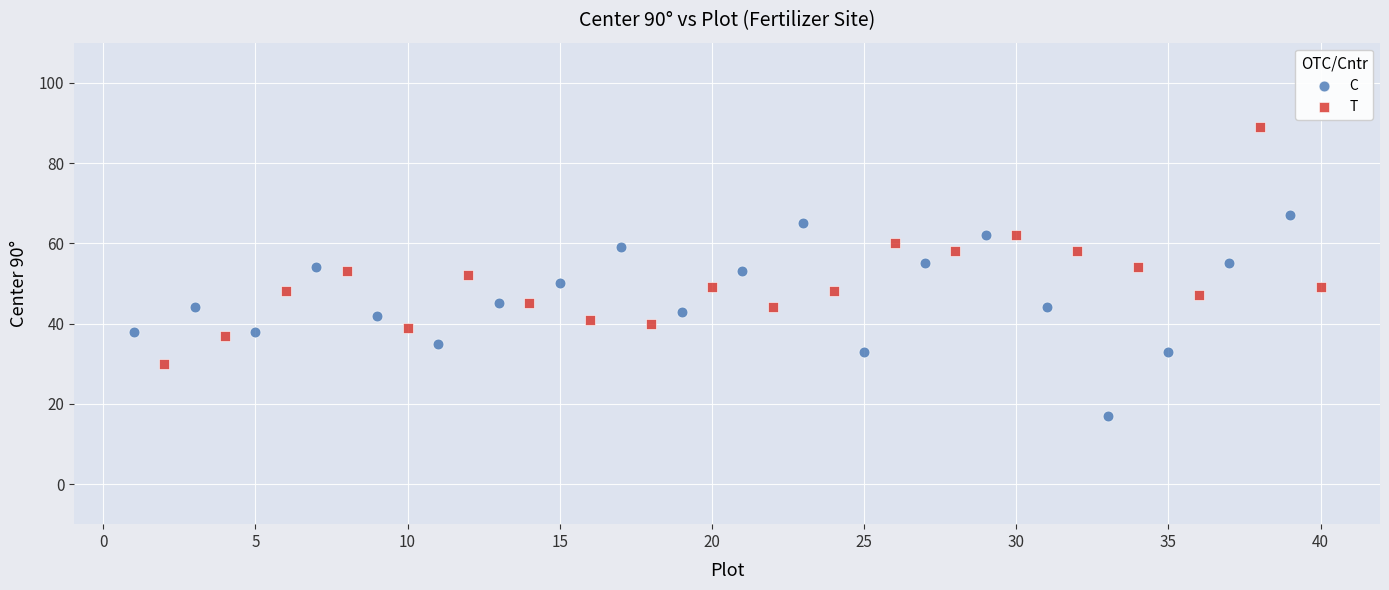

Which series has the widest spread of Y values?

T